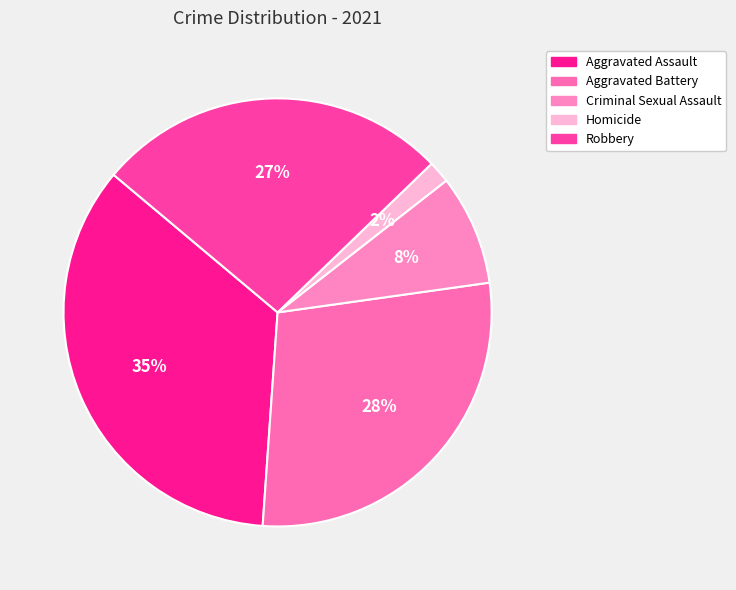

Is it true that Criminal Sexual Assault is 22% of the pie?

False